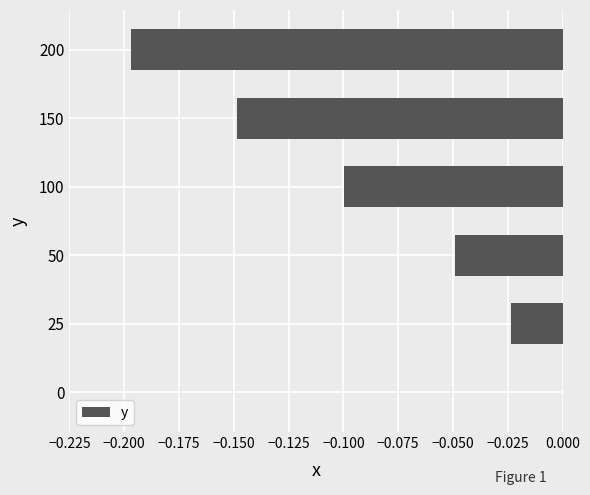

Which has a higher value, 100 or 200?

100